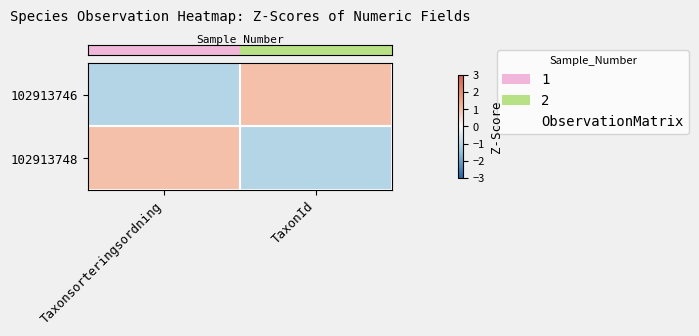

How many categories are shown in the chart?

2